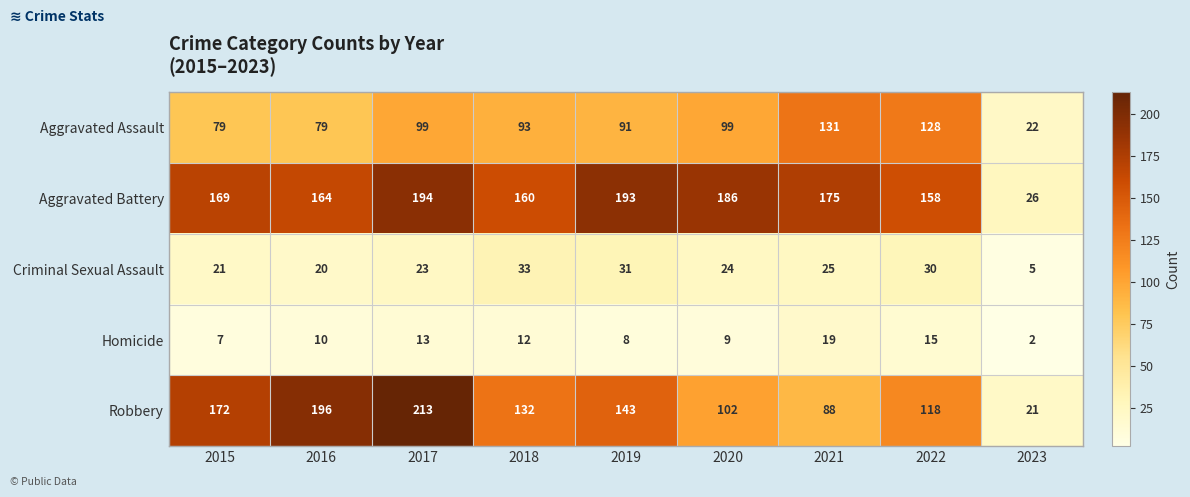

What is the difference between the second highest and minimum values in the Robbery series?

175